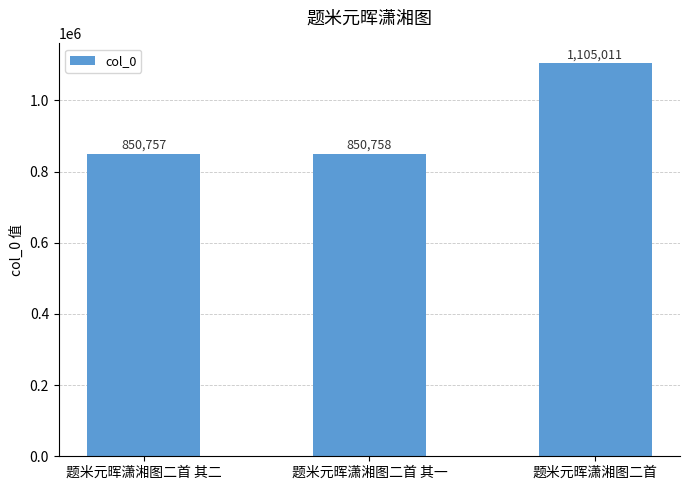

Reading right to left, what are all the values shown in this chart?

1105011	850758	850757